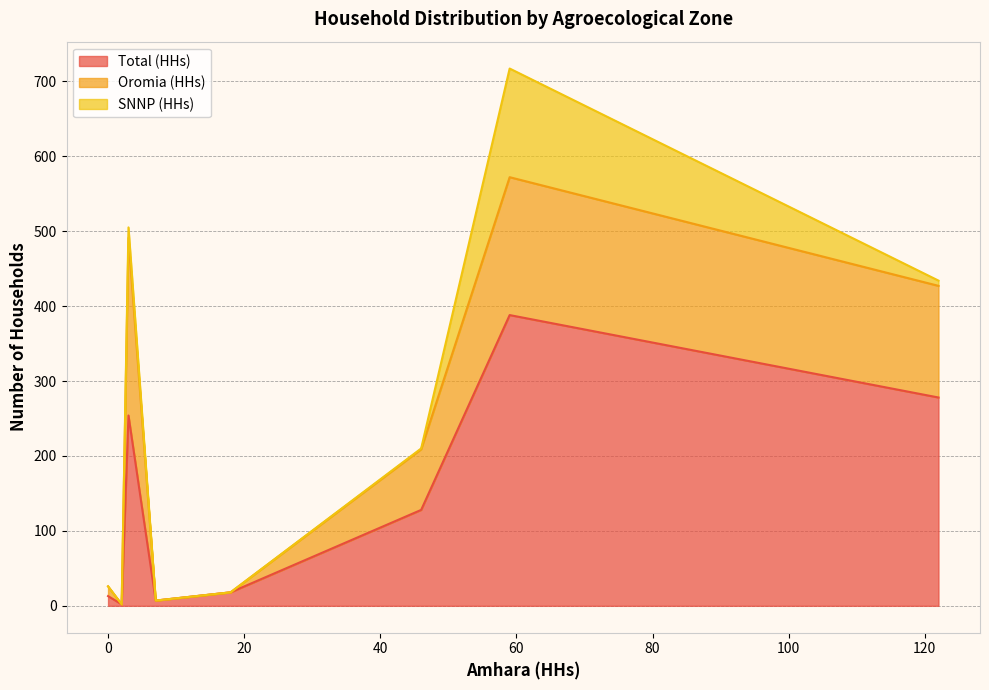

Which series has the largest range (max minus min)?

Total (HHs)